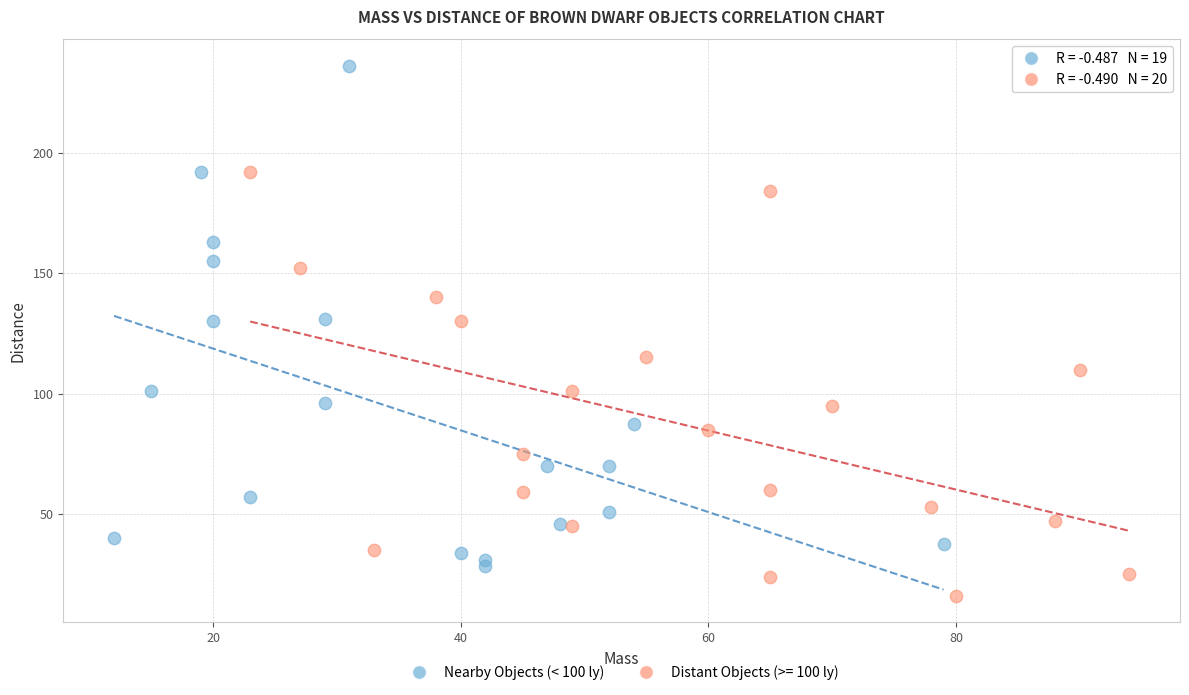

Which series has the widest spread of Y values?

Nearby Objects (< 100 ly)